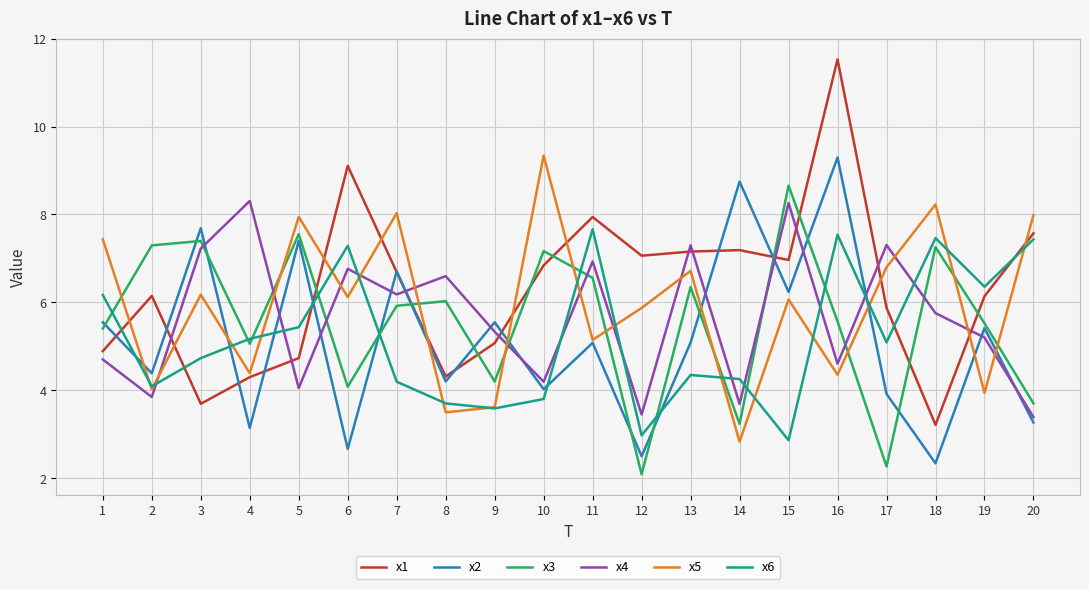

What is the total value across all series at 2?

29.8